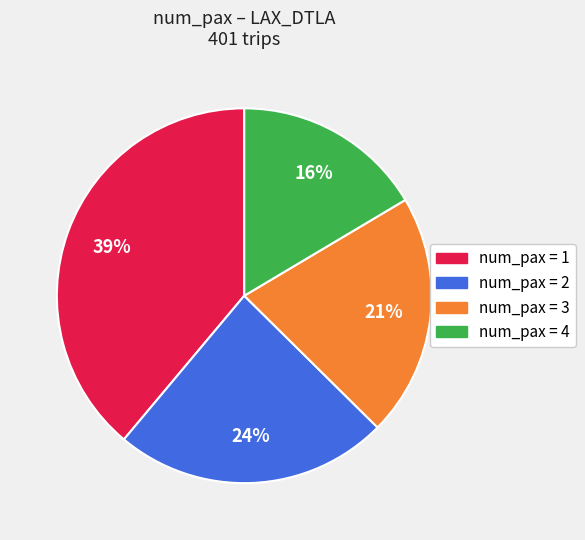

To the nearest percent, what is the average slice percentage?

25%